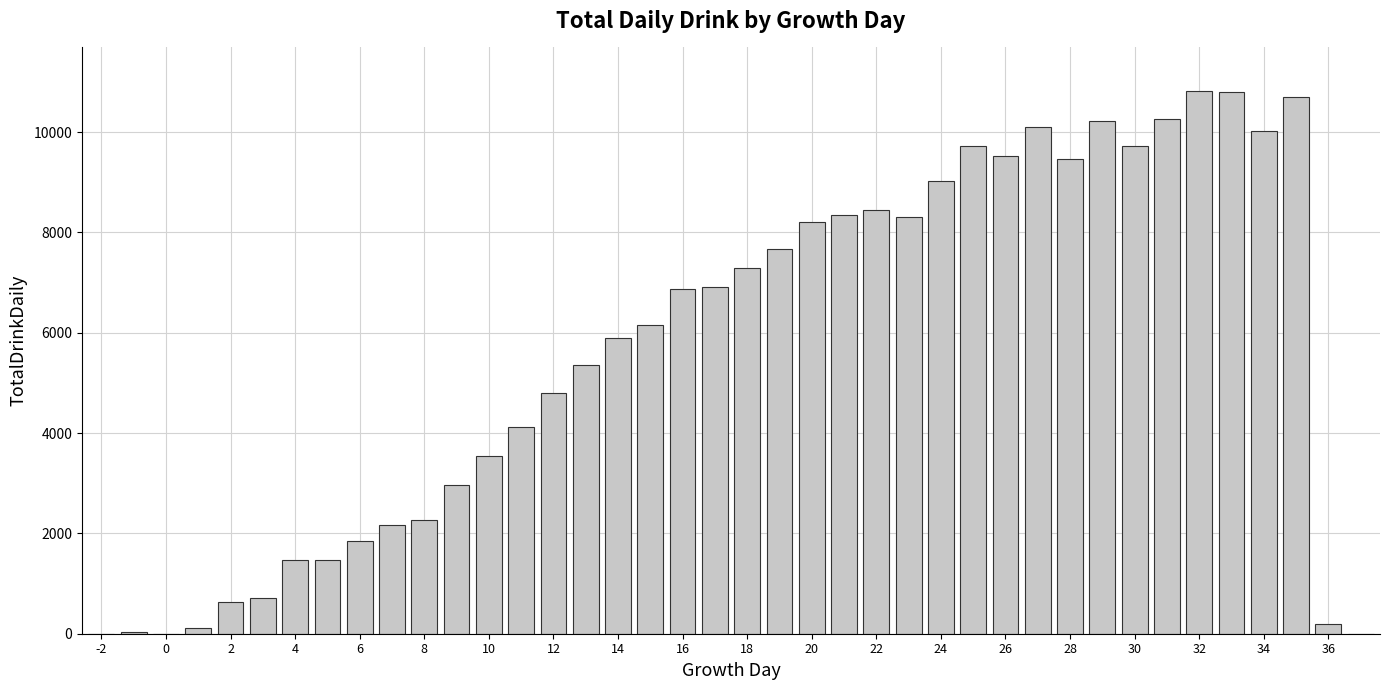

What is the greatest value displayed?

10820